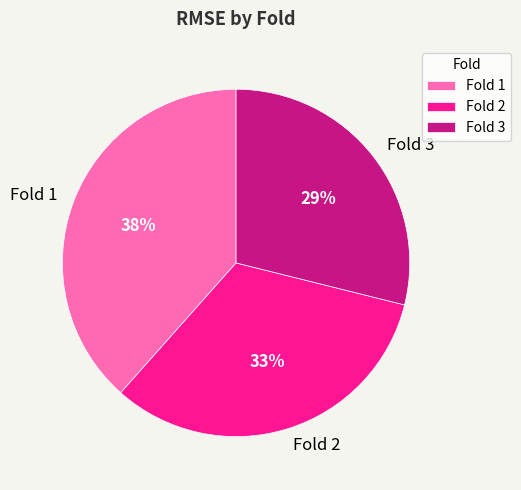

How many slices are in this pie chart?

3